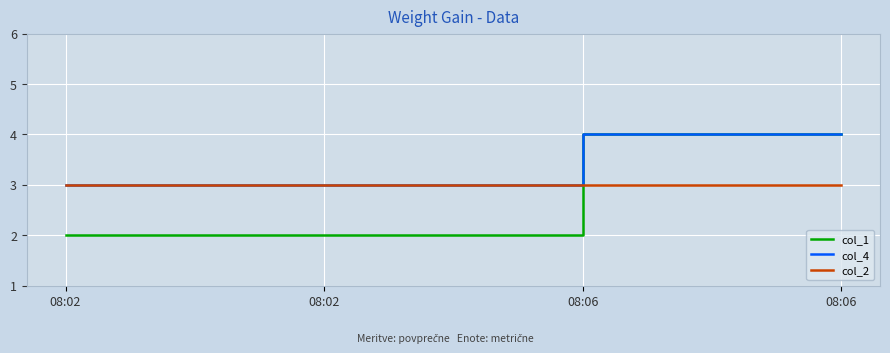

How many lines are shown in the chart?

3